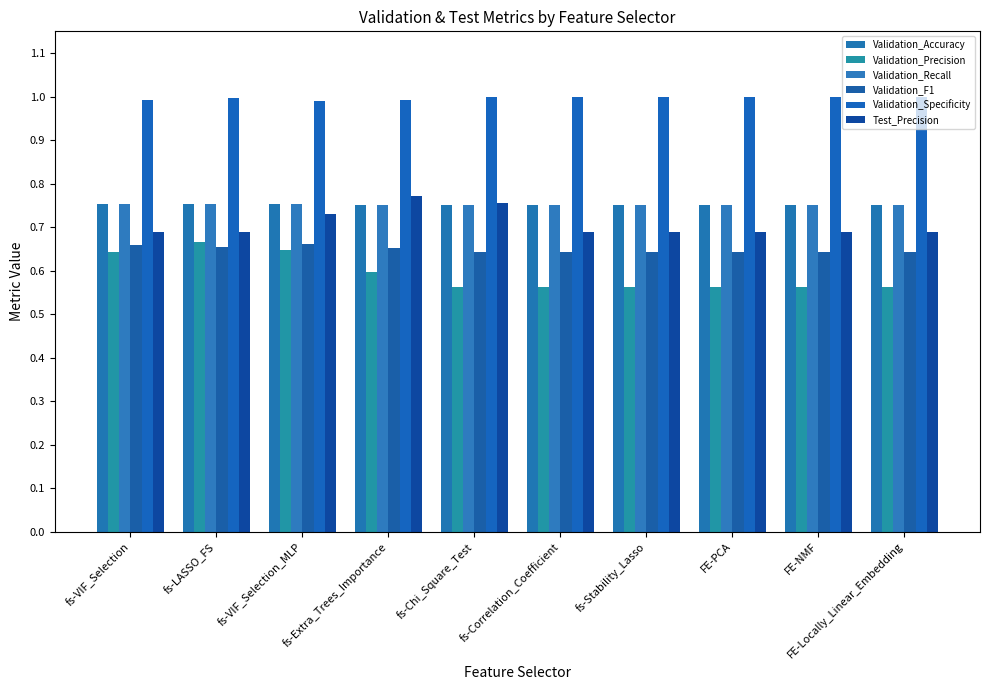

How many Test_Precision values are between 0 and 1?

10